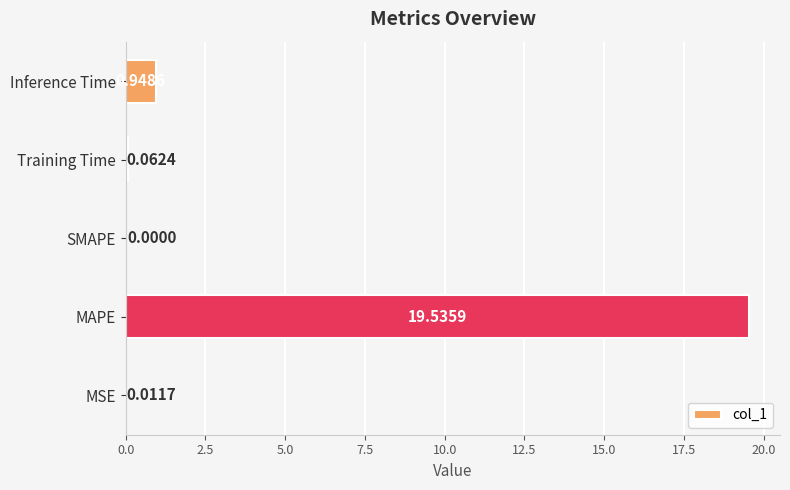

Which category has the highest value across all series?

MAPE